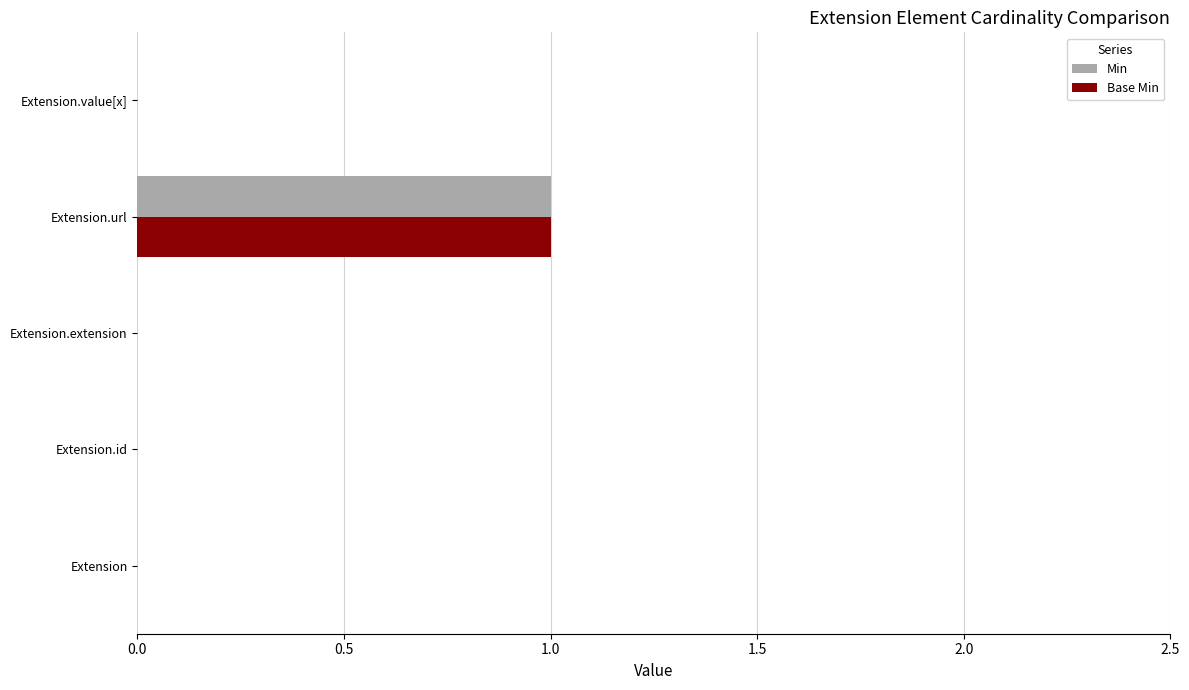

At which category does the chart reach its peak across all series?

Extension.url